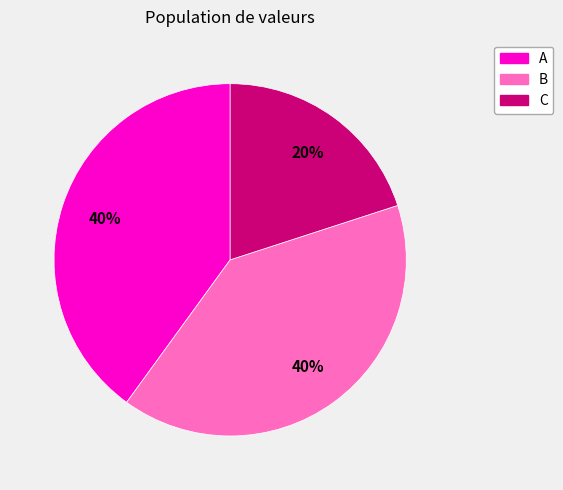

To the nearest percent, what is the difference between the largest and smallest slice percentages?

20%